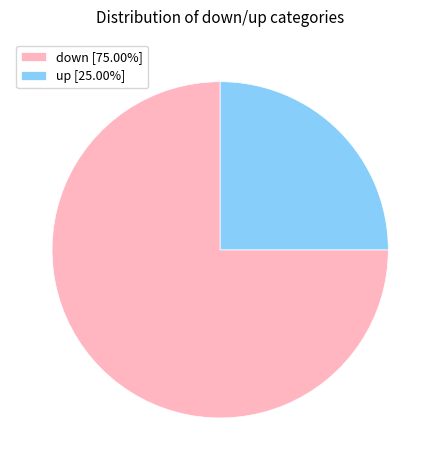

What is the largest slice in the pie chart?

down